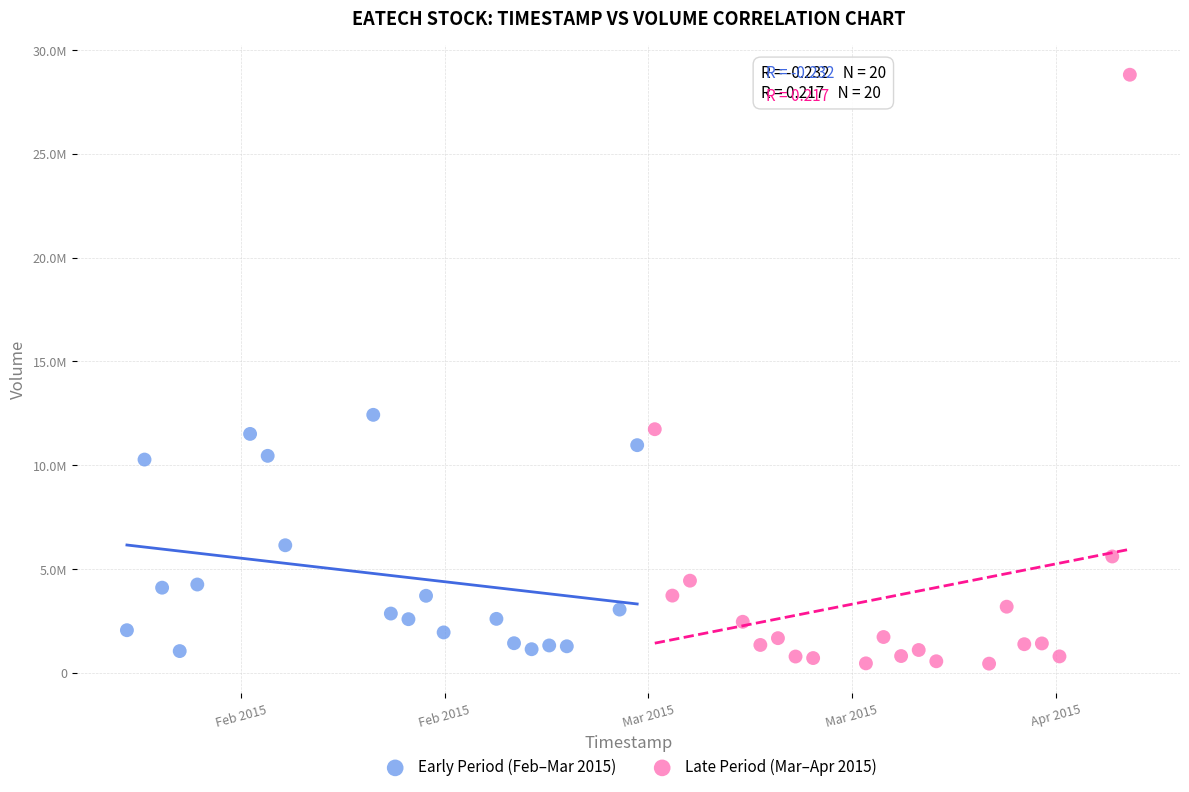

What are all the series names shown in the legend?

Early Period (Feb–Mar 2015), Late Period (Mar–Apr 2015)